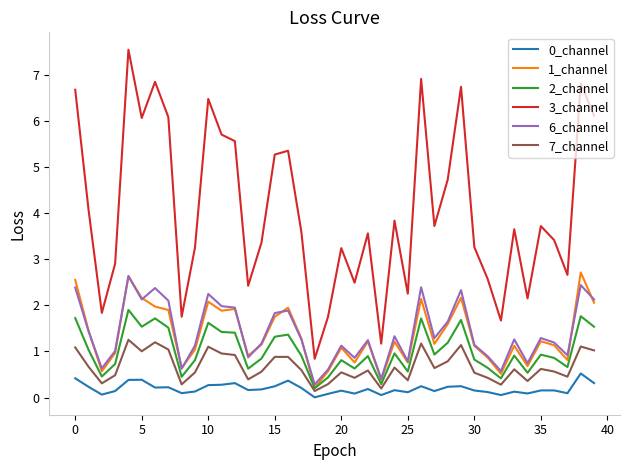

True or false: 3_channel and 6_channel cross at least once.

False